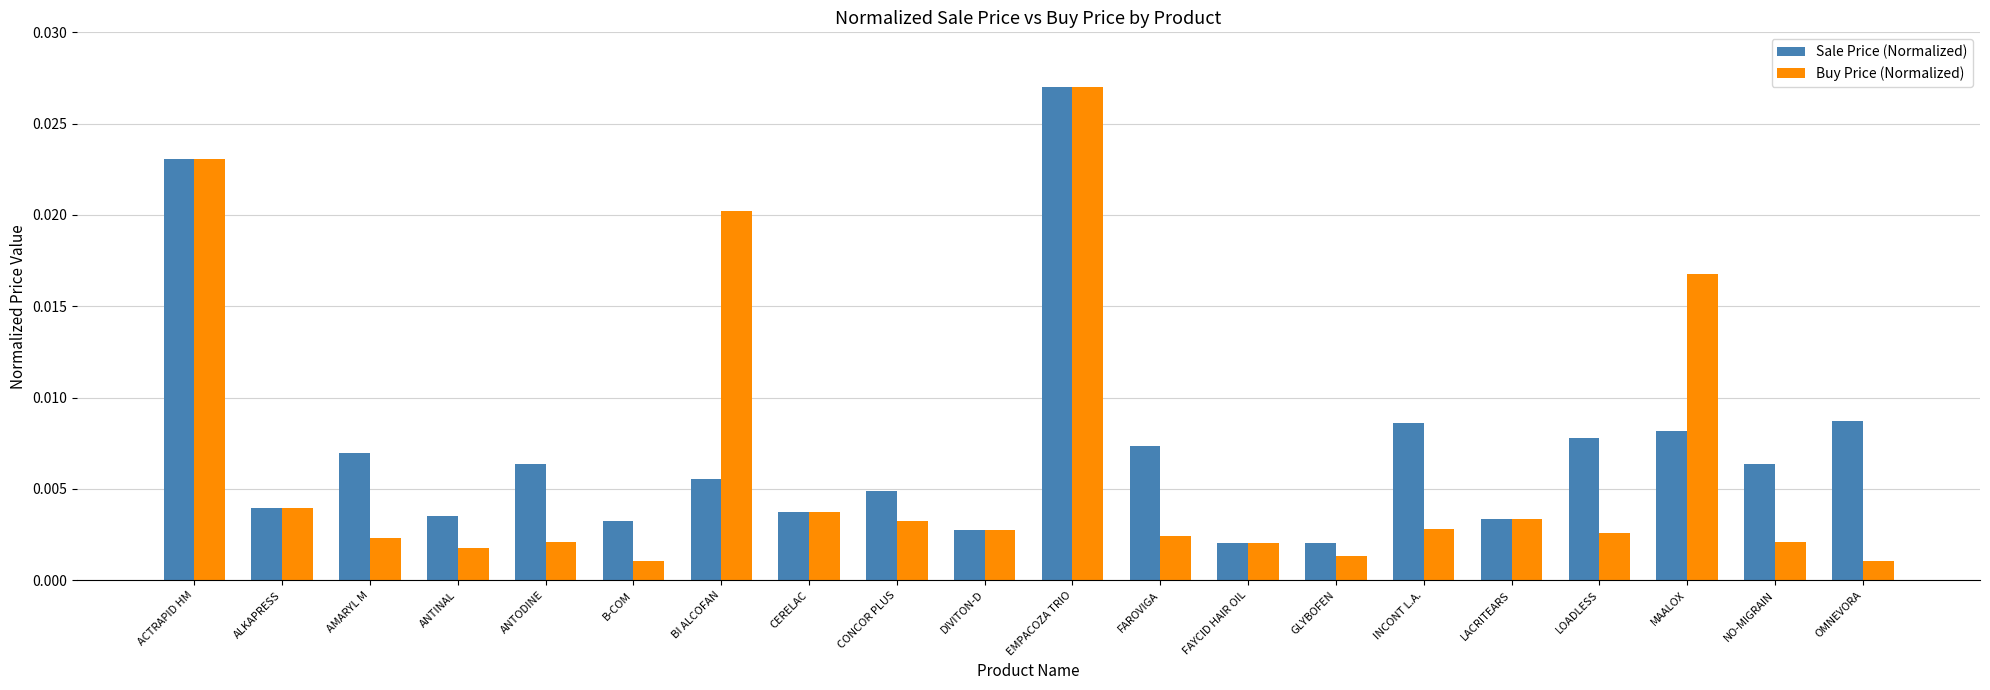

At which category is the sum across all series the highest?

EMPACOZA TRIO